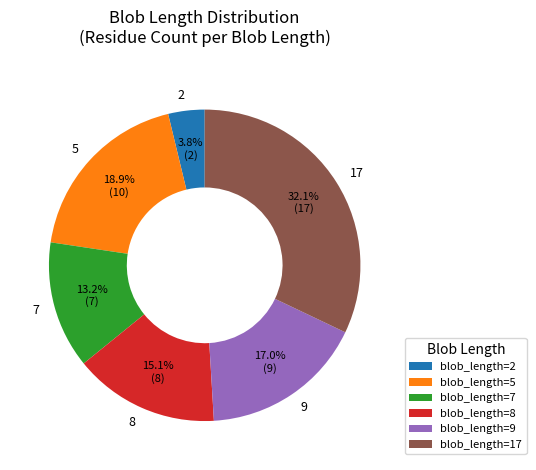

To the nearest percent, what percentage of the pie is 17?

32%